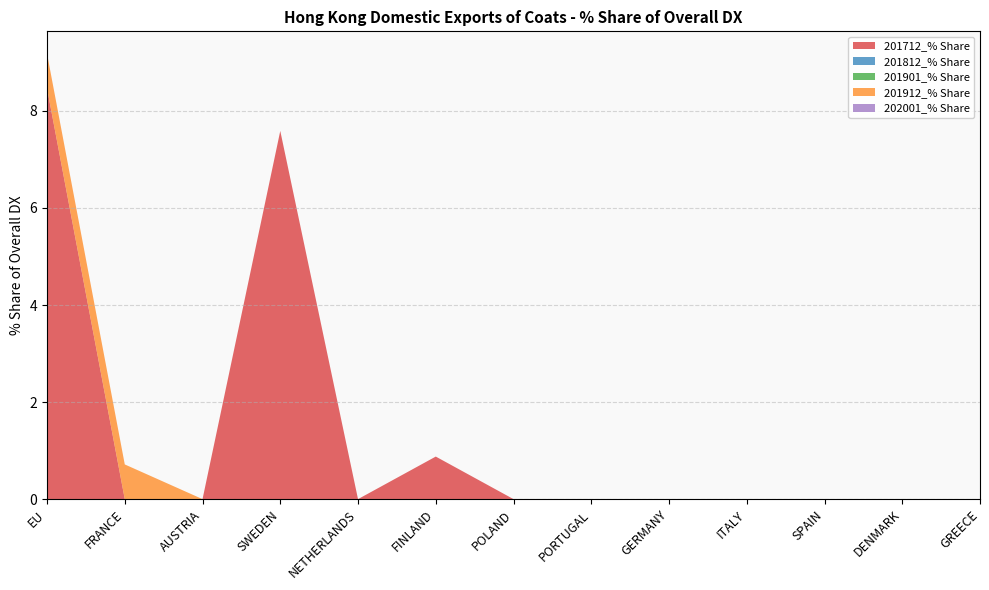

Reading right to left, what are all the values shown in this chart?

201712_% Share: GREECE=0.0	DENMARK=0.0	SPAIN=0.0	ITALY=0.0	GERMANY=0.0	PORTUGAL=0.0	POLAND=0.0	FINLAND=0.9	NETHERLANDS=0.0	SWEDEN=7.6	AUSTRIA=0.0	FRANCE=0.0	EU=8.5
201812_% Share: GREECE=0.0	DENMARK=0.0	SPAIN=0.0	ITALY=0.0	GERMANY=0.0	PORTUGAL=0.0	POLAND=0.0	FINLAND=0.0	NETHERLANDS=0.0	SWEDEN=0.0	AUSTRIA=0.0	FRANCE=0.0	EU=0.0
201901_% Share: GREECE=0.0	DENMARK=0.0	SPAIN=0.0	ITALY=0.0	GERMANY=0.0	PORTUGAL=0.0	POLAND=0.0	FINLAND=0.0	NETHERLANDS=0.0	SWEDEN=0.0	AUSTRIA=0.0	FRANCE=0.0	EU=0.0
201912_% Share: GREECE=0.0	DENMARK=0.0	SPAIN=0.0	ITALY=0.0	GERMANY=0.0	PORTUGAL=0.0	POLAND=0.0	FINLAND=0.0	NETHERLANDS=0.0	SWEDEN=0.0	AUSTRIA=0.0	FRANCE=0.7	EU=0.7
202001_% Share: GREECE=0.0	DENMARK=0.0	SPAIN=0.0	ITALY=0.0	GERMANY=0.0	PORTUGAL=0.0	POLAND=0.0	FINLAND=0.0	NETHERLANDS=0.0	SWEDEN=0.0	AUSTRIA=0.0	FRANCE=0.0	EU=0.0